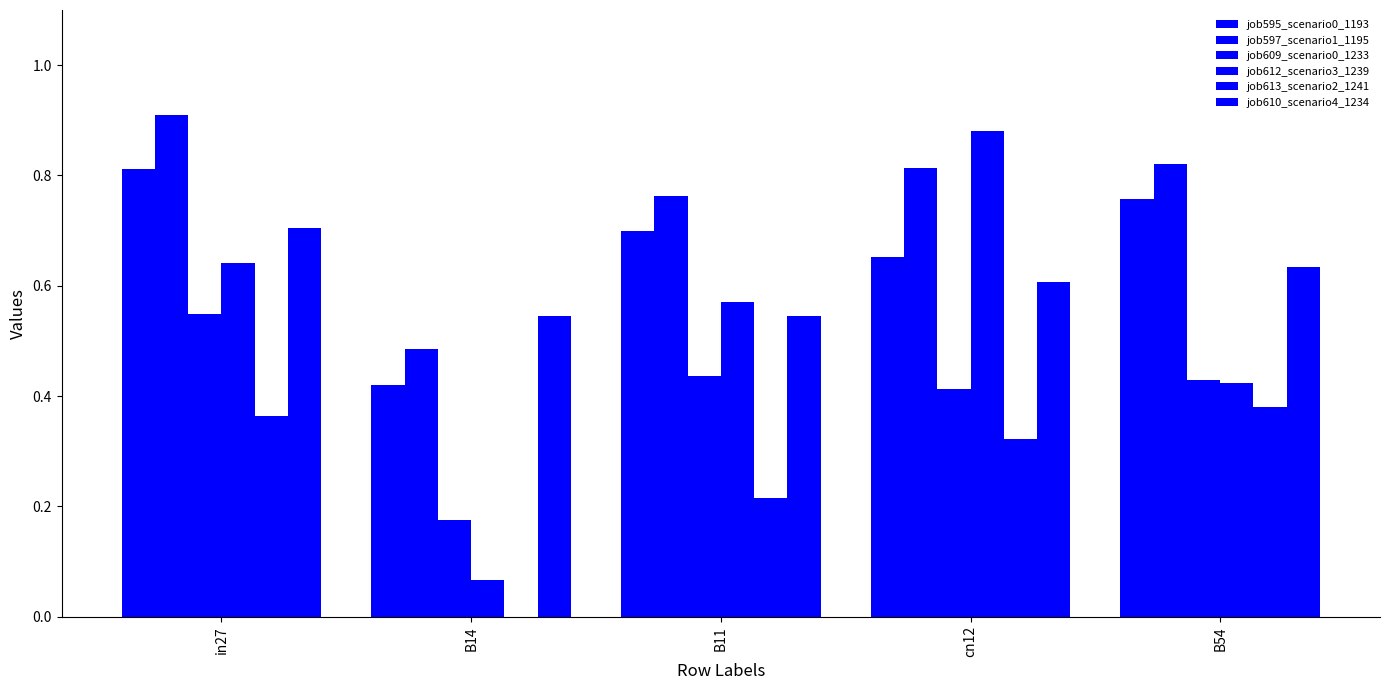

How many values in the job613_scenario2_1241 series exceed 0?

4